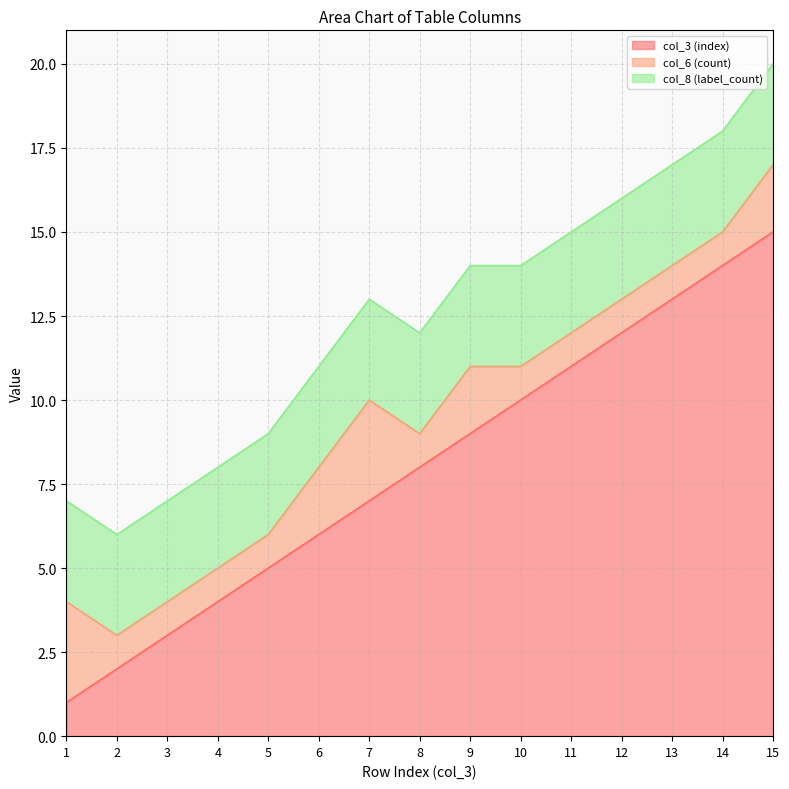

How many intersections are there between col_3 (index) and col_6 (count)?

1